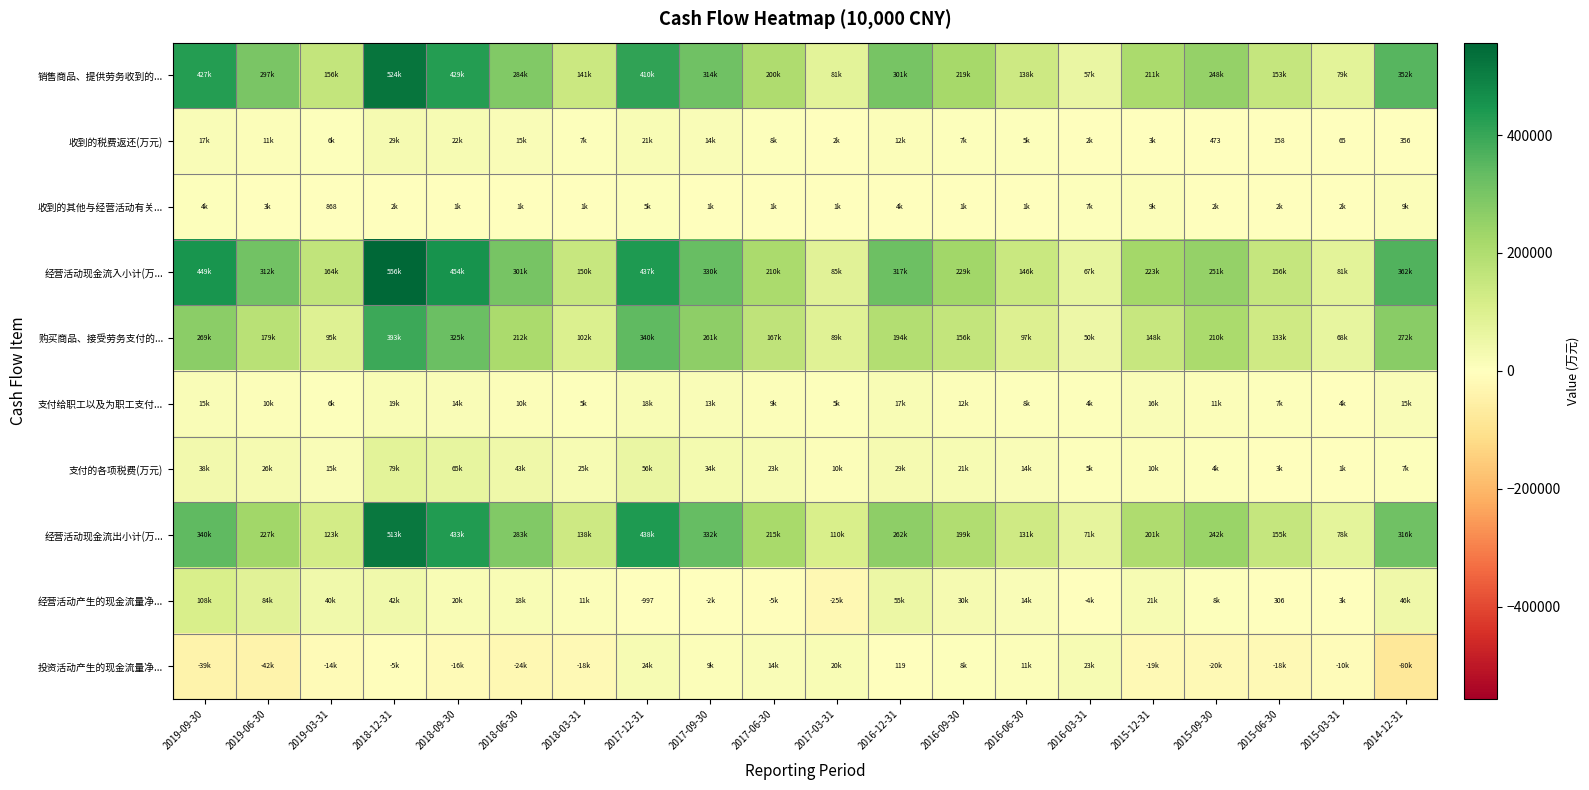

Between 2018-06-30 and 2017-12-31, which series saw the biggest shift?

经营活动现金流出小计(万...